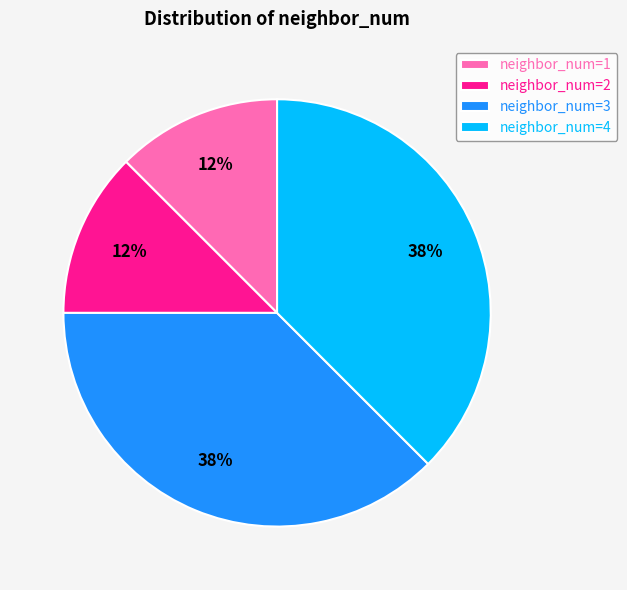

Is it true that neighbor_num=2 is 26% of the pie?

False